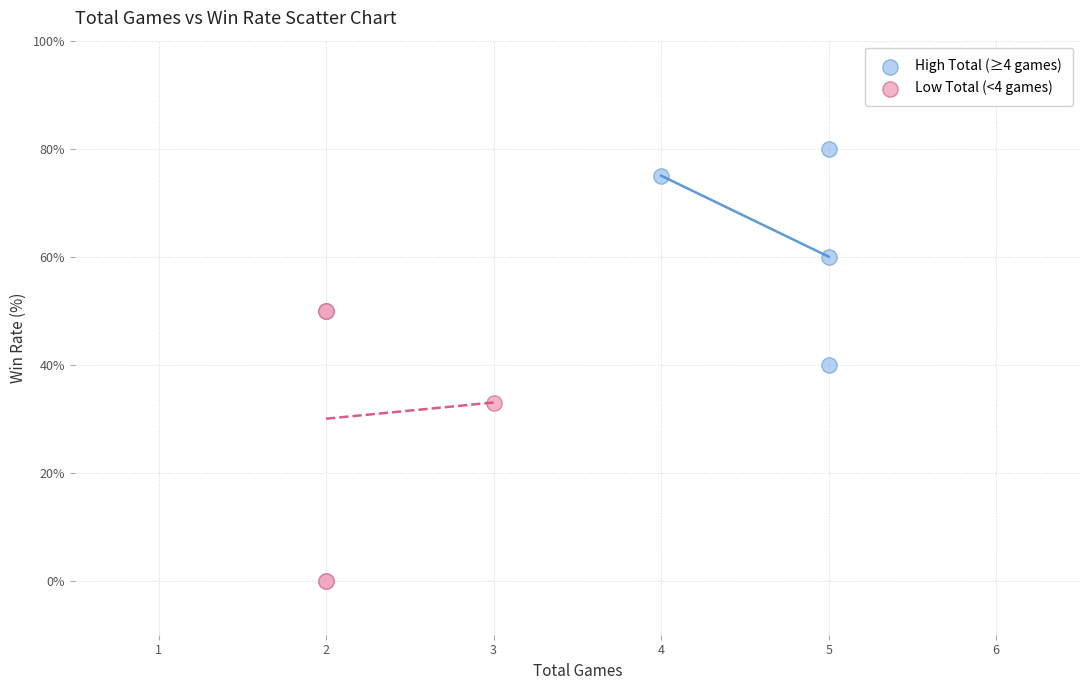

Which series has the widest spread of Y values?

Low Total (<4 games)